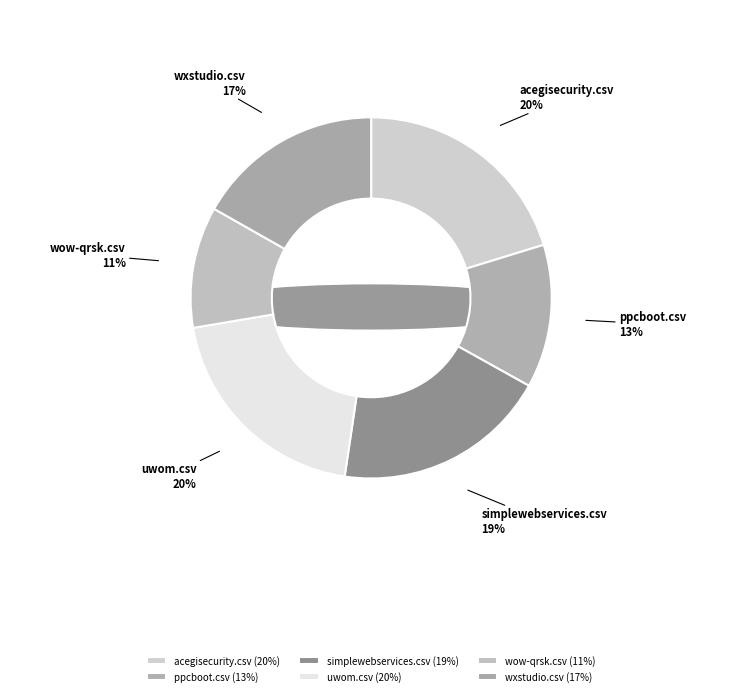

True or false: simplewebservices.csv accounts for 19% of the total.

True